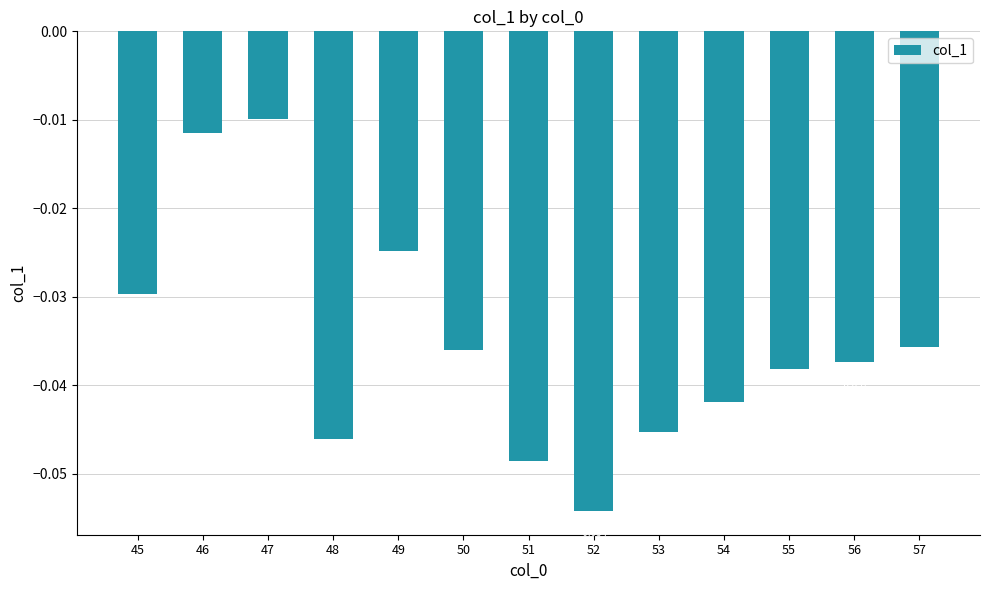

Which category has the highest value across all series?

47